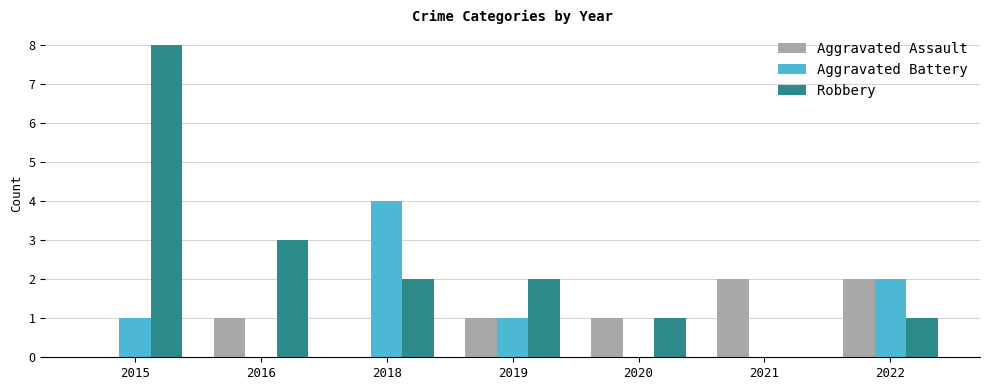

Which series has the largest range (max minus min)?

Robbery